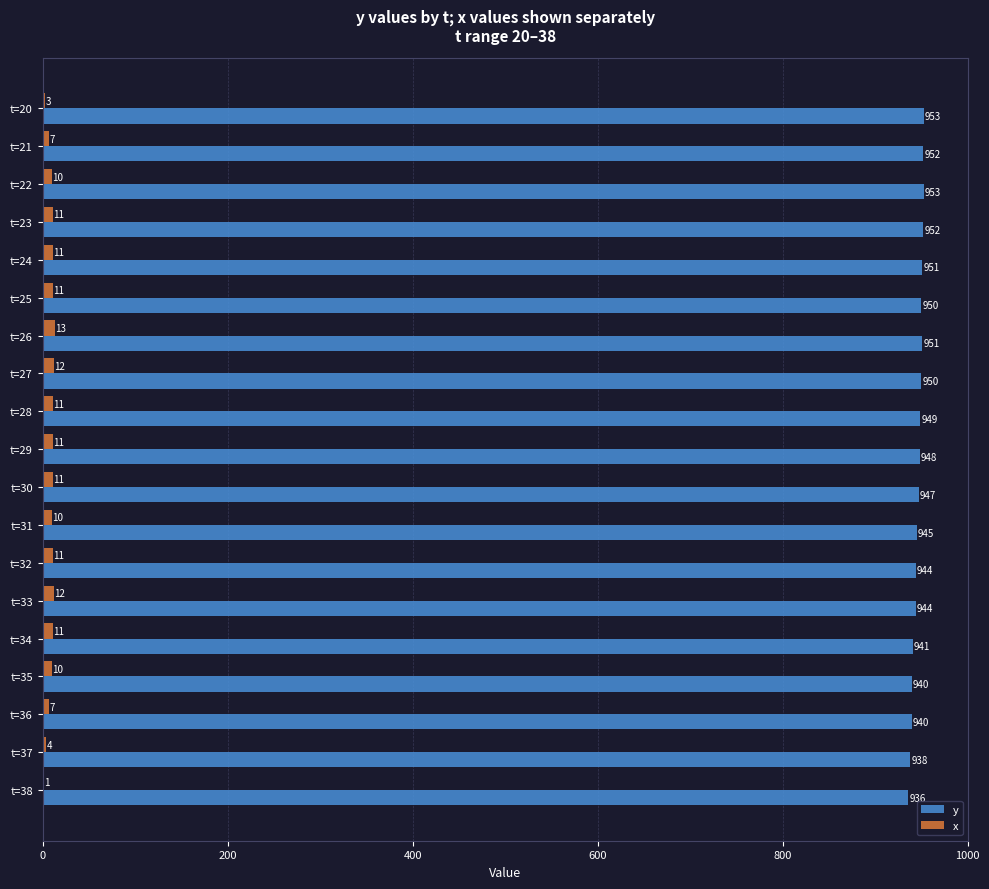

What is the sum of the y values at t=36 and t=30?

1887